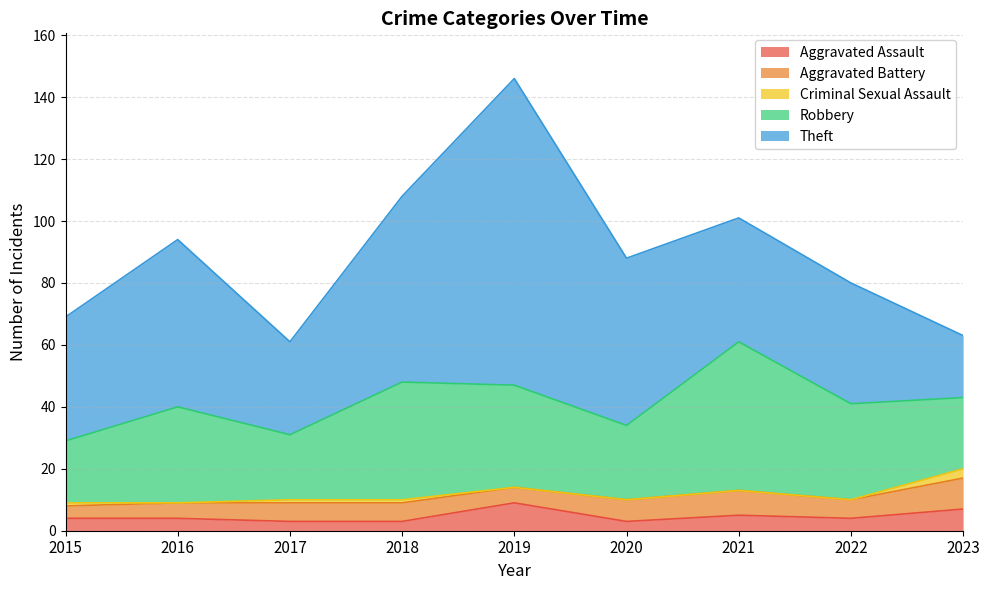

True or false: Theft and Aggravated Assault cross at least once.

False